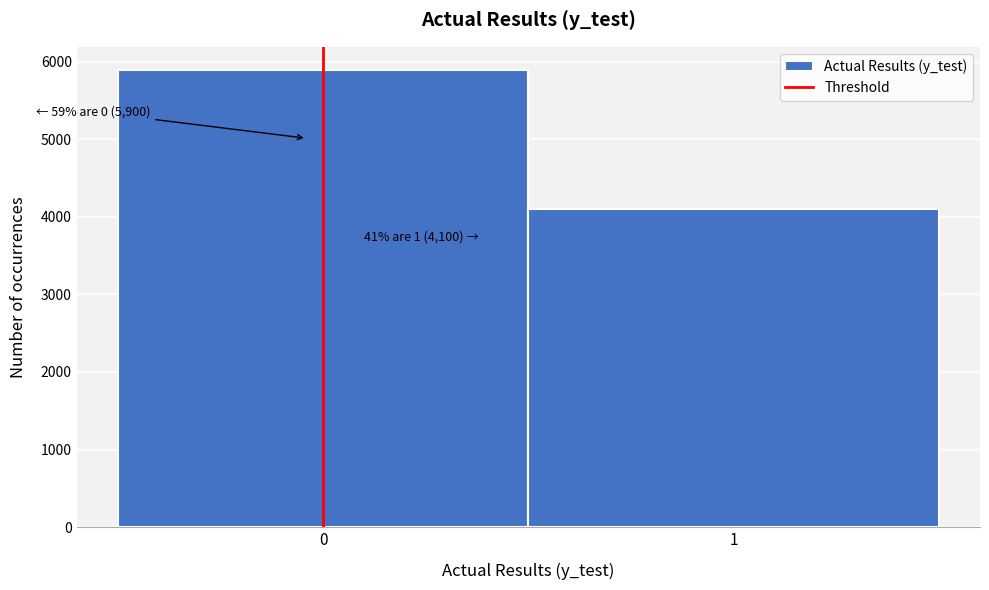

Reading right to left, list all the values displayed in this chart.

4100	5900